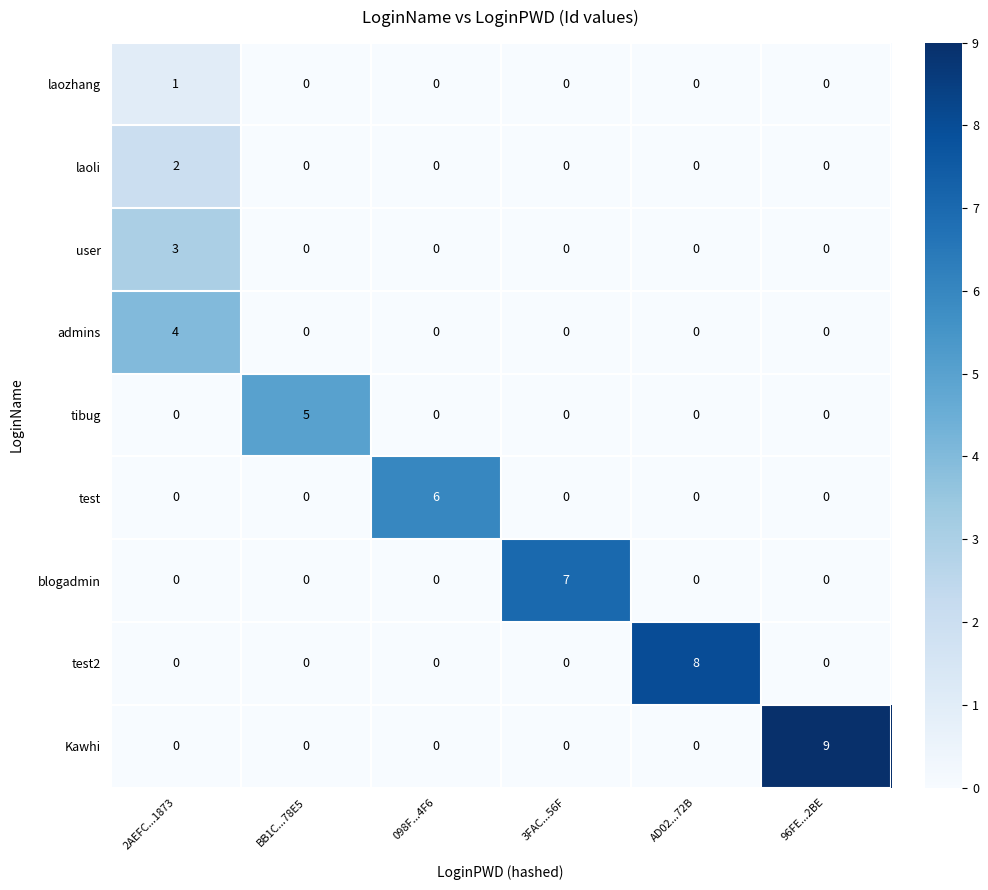

What is the spread (max minus min) of values at 2AEFC...1873?

4